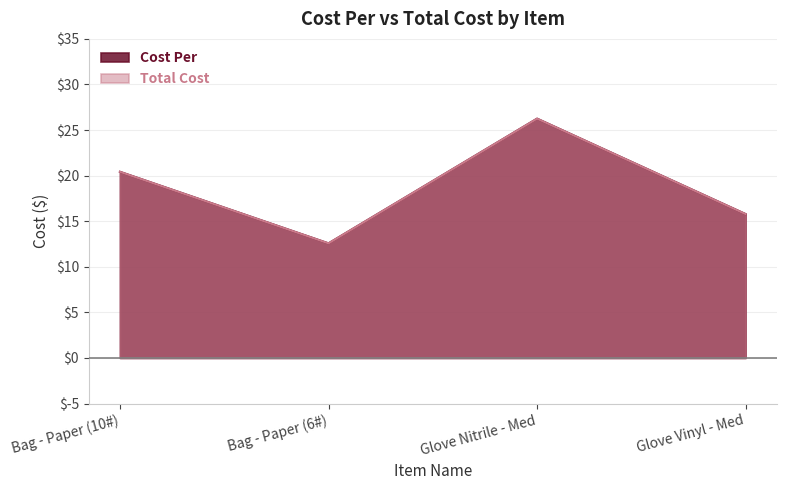

What is the total value across all series at Bag - Paper (6#)?

25.1